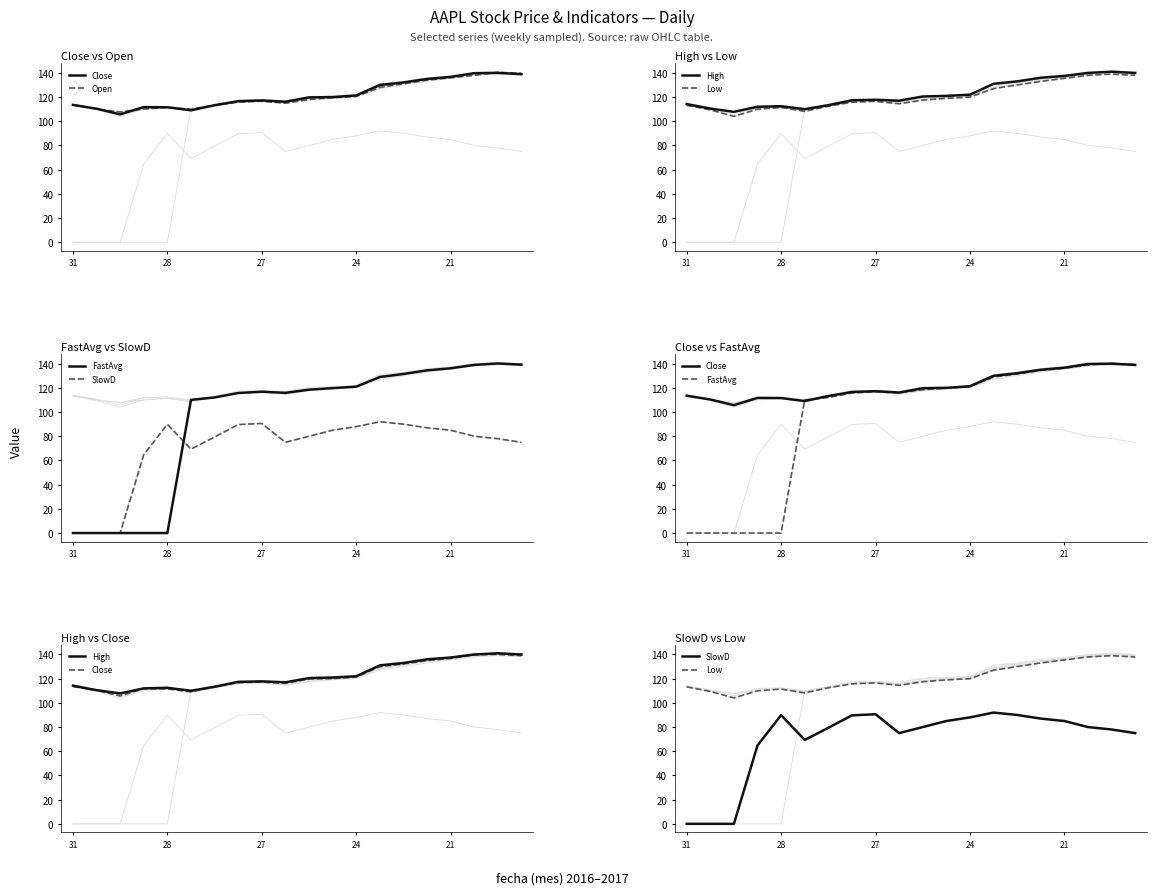

Which series ends up on top after the final intersection of FastAvg and Low?

FastAvg